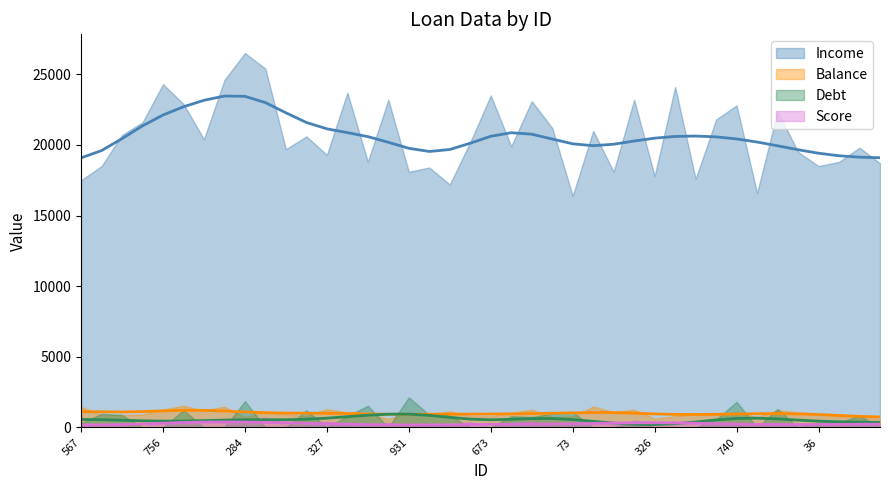

Where does the Balance series first go above 970?

567